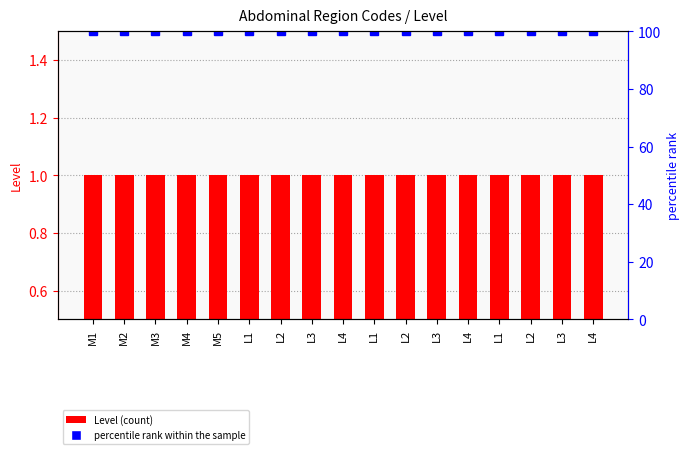

Reading right to left, transcribe all the data shown in this chart.

Level: 1	1	1	1	1	1	1	1	1	1	1	1	1	1	1	1	1
percentile rank within the sample: 100	100	100	100	100	100	100	100	100	100	100	100	100	100	100	100	100